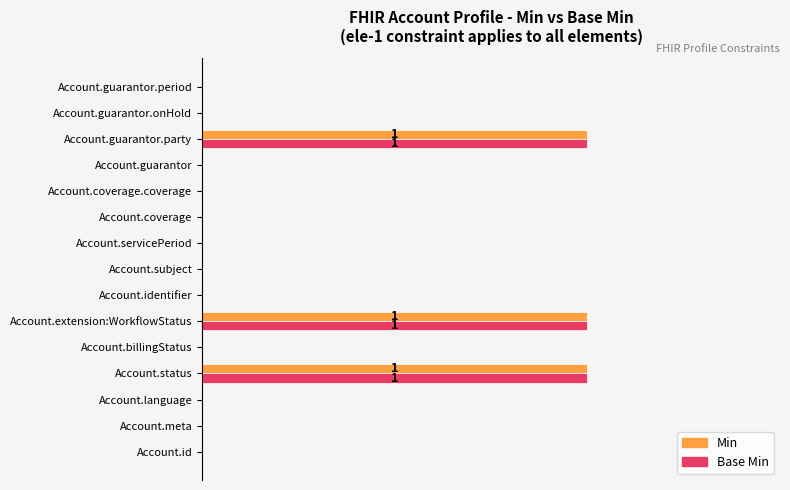

How many data points does each series have?

15